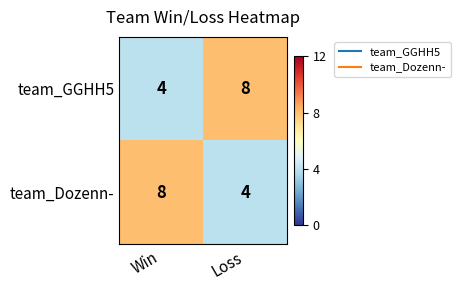

What is the sum of all team_GGHH5 values?

12